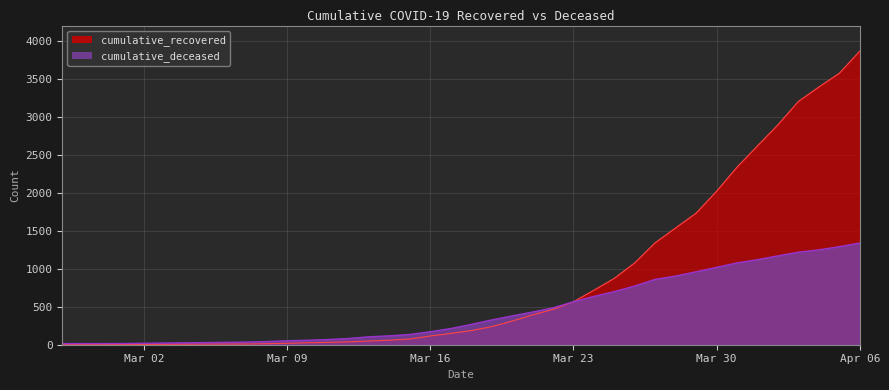

At how many categories does at least one series exceed 1634?

9